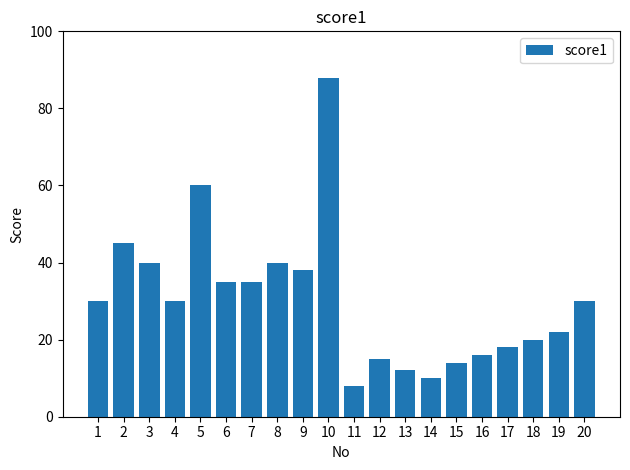

Reading right to left, transcribe all the data shown in this chart.

20=30	19=22	18=20	17=18	16=16	15=14	14=10	13=12	12=15	11=8	10=88	9=38	8=40	7=35	6=35	5=60	4=30	3=40	2=45	1=30